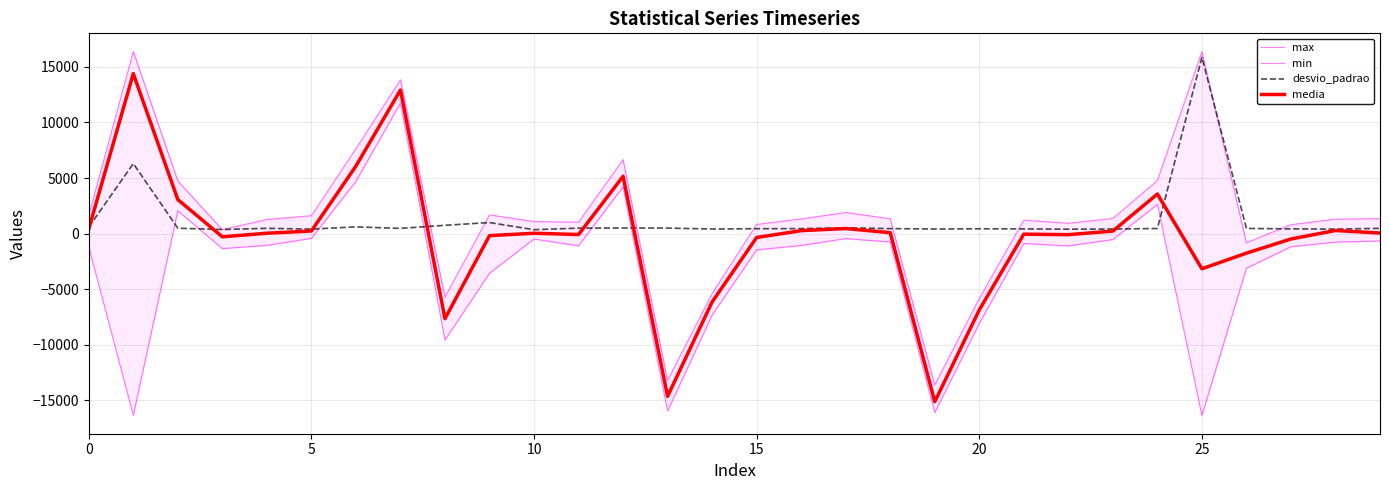

True or false: min and media cross at least once.

False